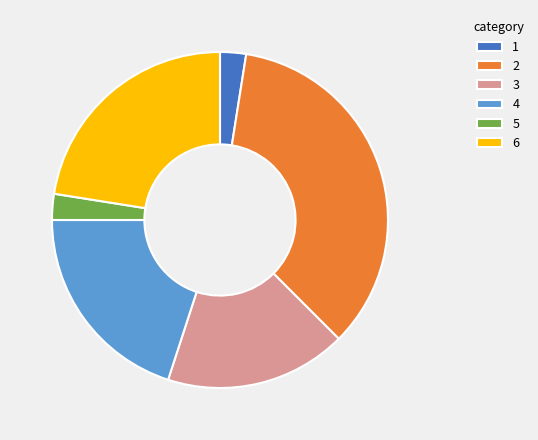

Is it true that 6 is 23% of the pie?

True